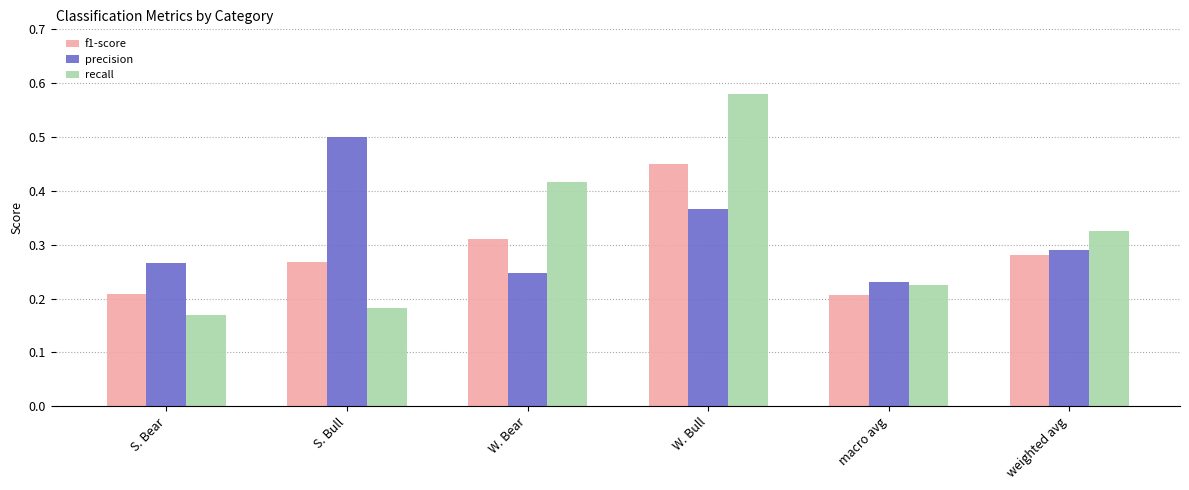

How many groups of bars are there?

6